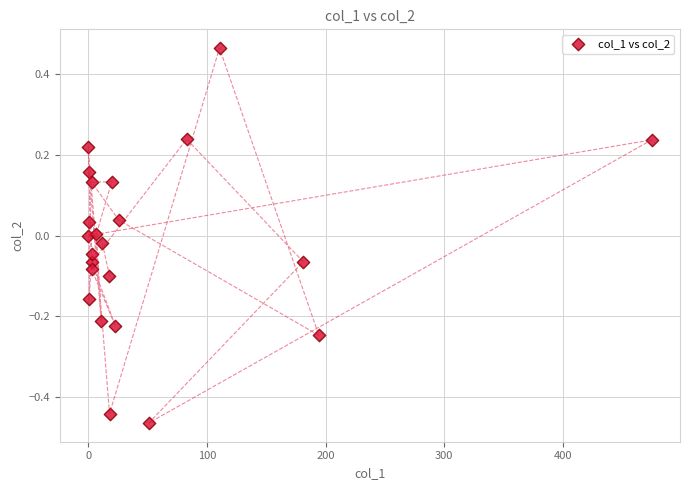

What is the range of X values (max minus min)?

474.7